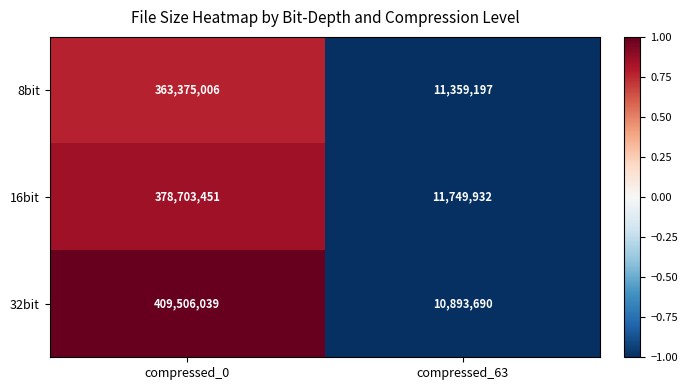

The value of 8bit at compressed_63 is 11359197. True or false?

True